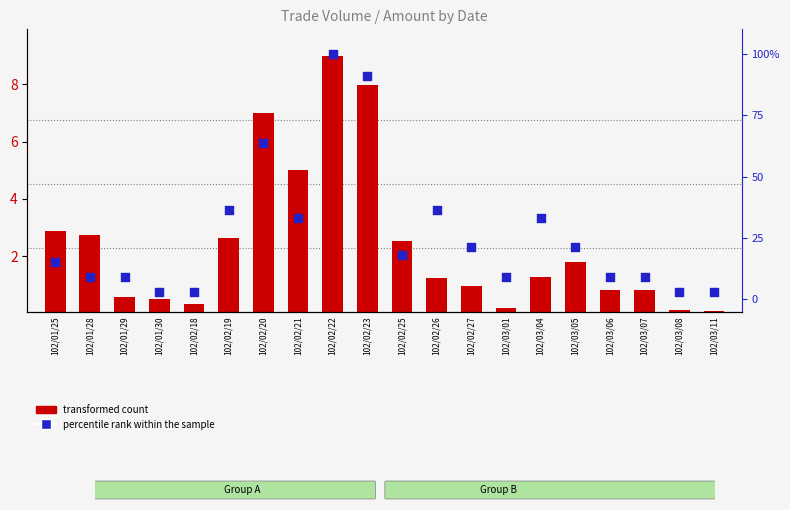

At how many categories does at least one series exceed 8?

16